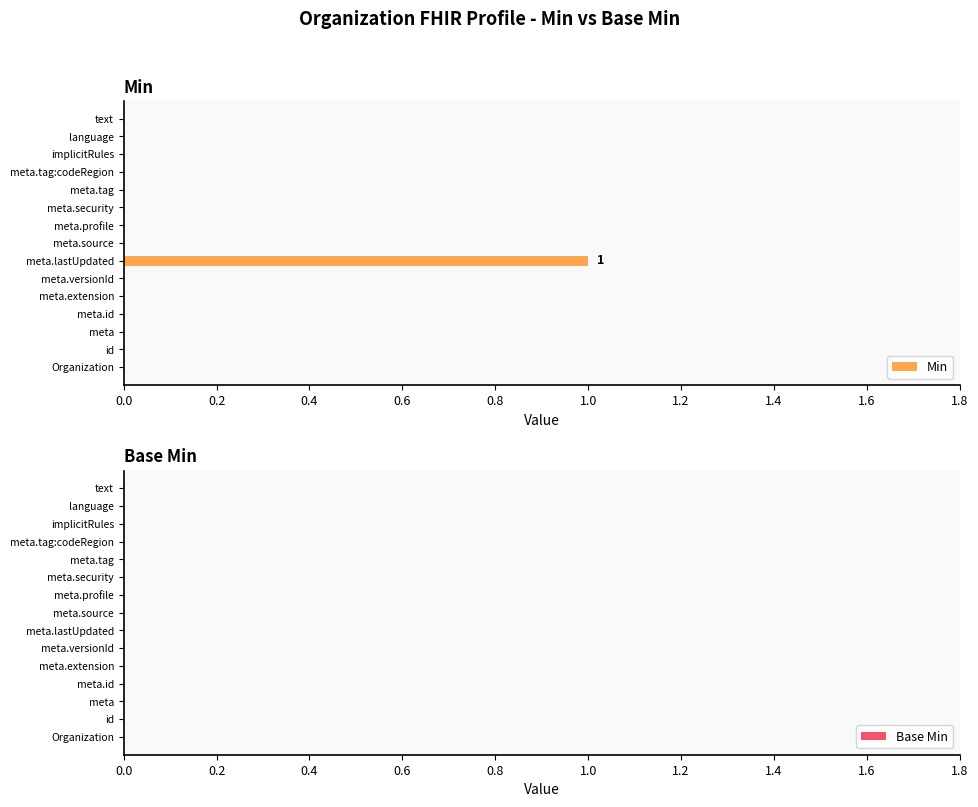

Which category has the highest value across all series?

meta.lastUpdated